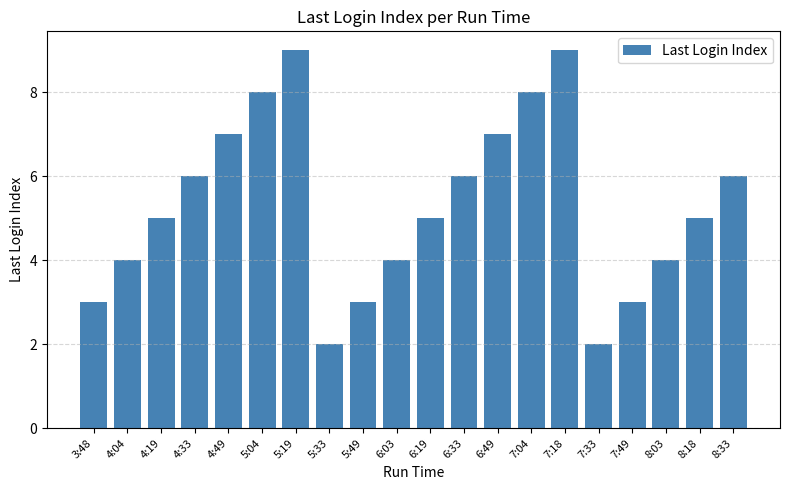

Does the chart contain any negative values?

No